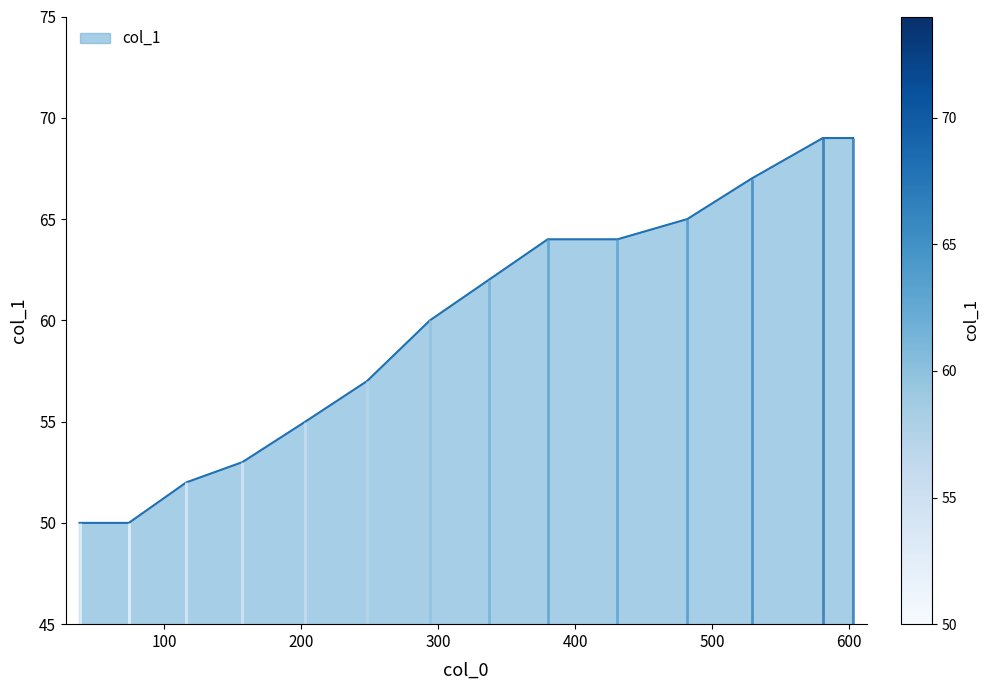

At which label does the data first exceed 62?

380